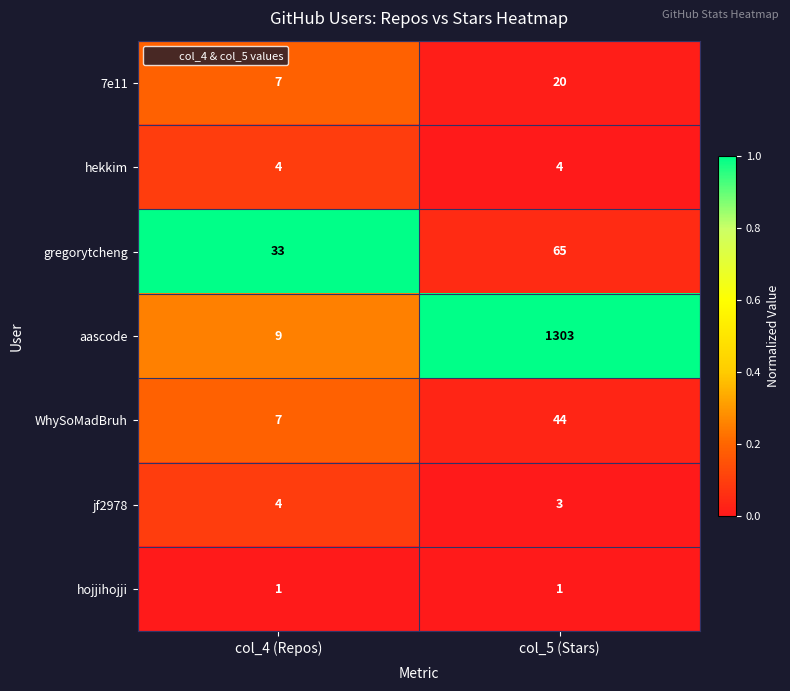

Reading right to left, transcribe all the data shown in this chart.

7e11: col_5 (Stars)=20	col_4 (Repos)=7
hekkim: col_5 (Stars)=4	col_4 (Repos)=4
gregorytcheng: col_5 (Stars)=65	col_4 (Repos)=33
aascode: col_5 (Stars)=1303	col_4 (Repos)=9
WhySoMadBruh: col_5 (Stars)=44	col_4 (Repos)=7
jf2978: col_5 (Stars)=3	col_4 (Repos)=4
hojjihojji: col_5 (Stars)=1	col_4 (Repos)=1